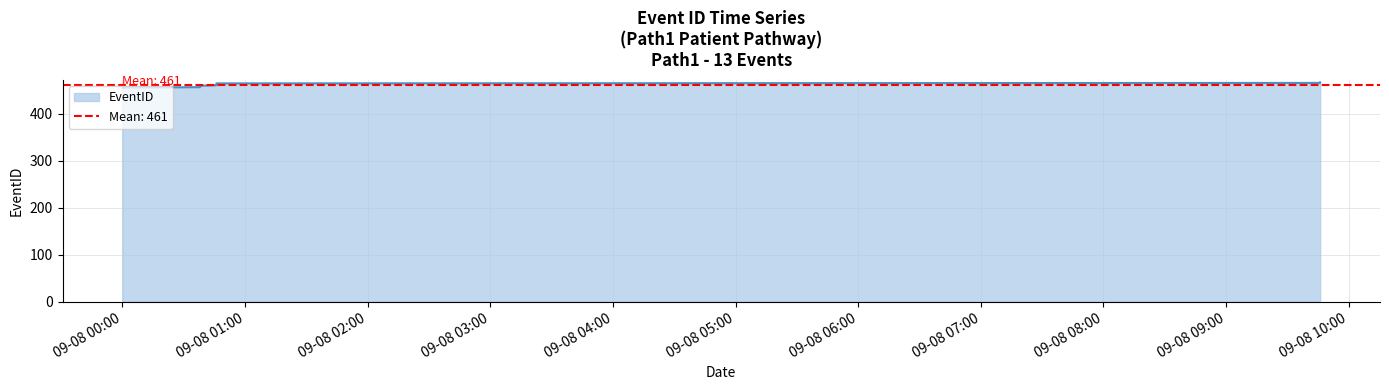

What is the label of the 9th point from the right?

1993-09-08T00:38:00